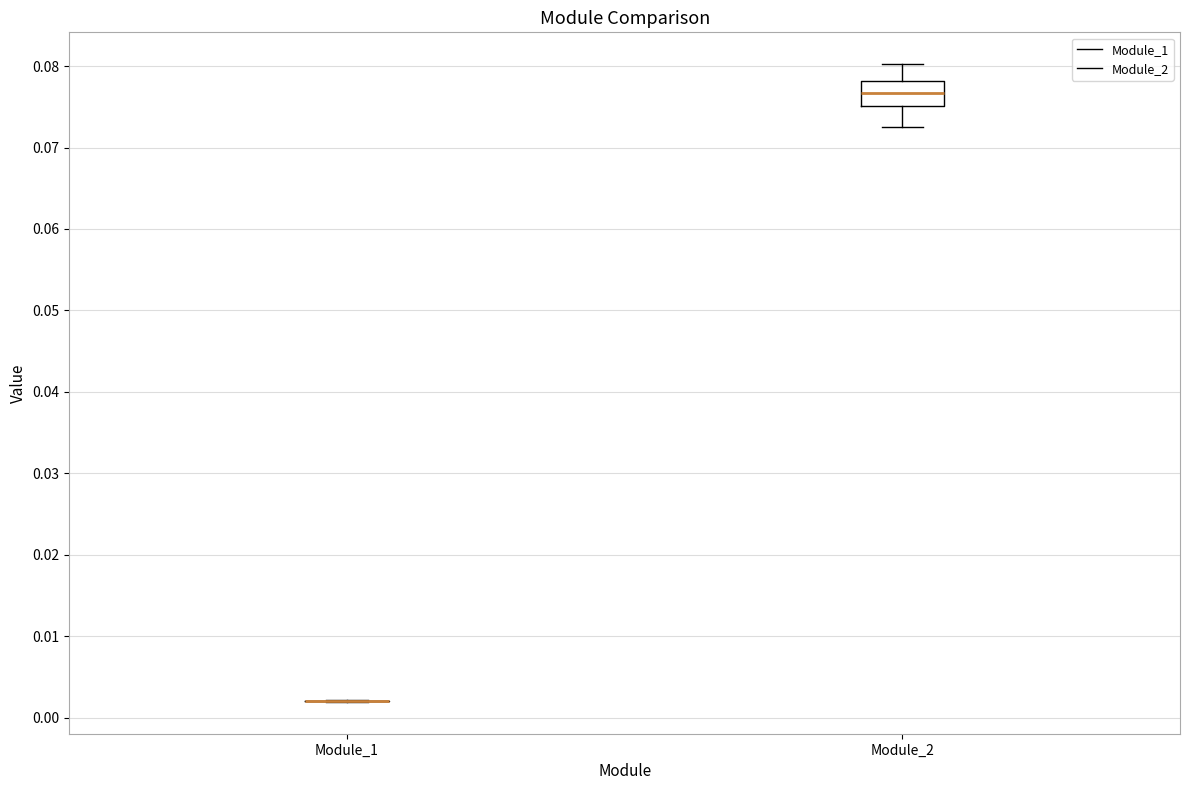

Comparing the boxes themselves (not the whiskers), which one is the tallest?

Module_2